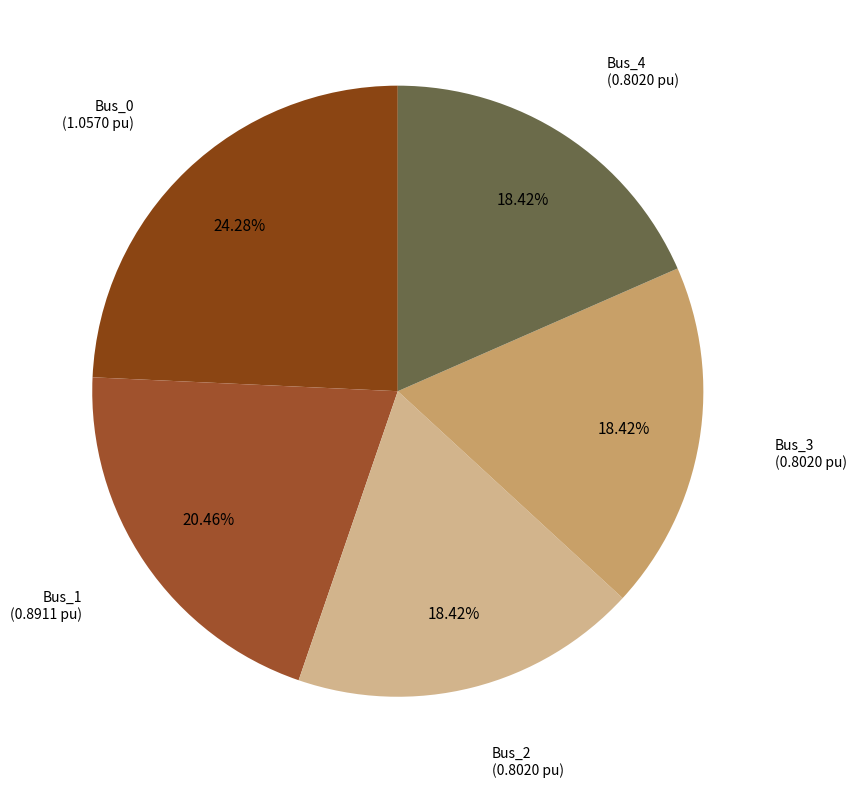

Which slice is the largest?

Bus_0